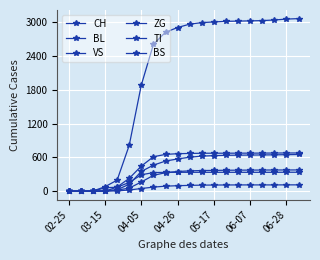

How many lines are shown in the chart?

6